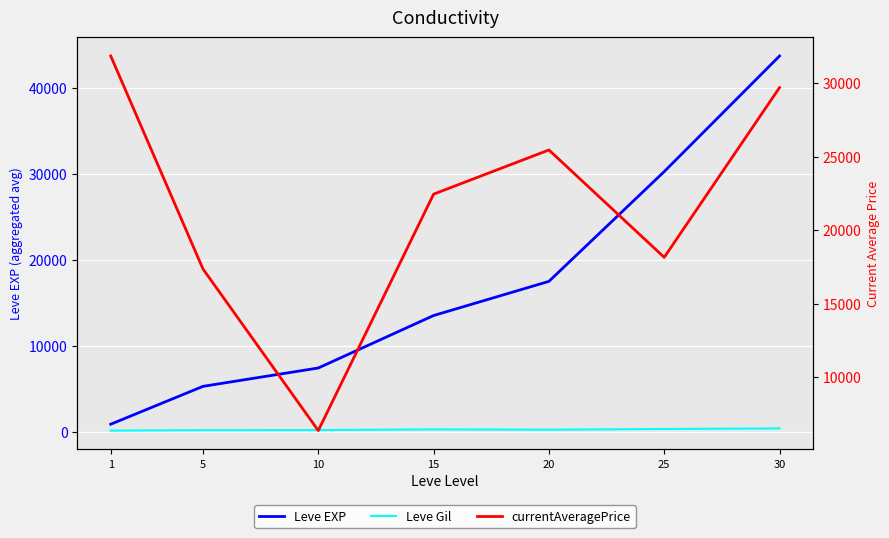

What is the difference between the maximum and minimum values in the currentAveragePrice series?

25467.2